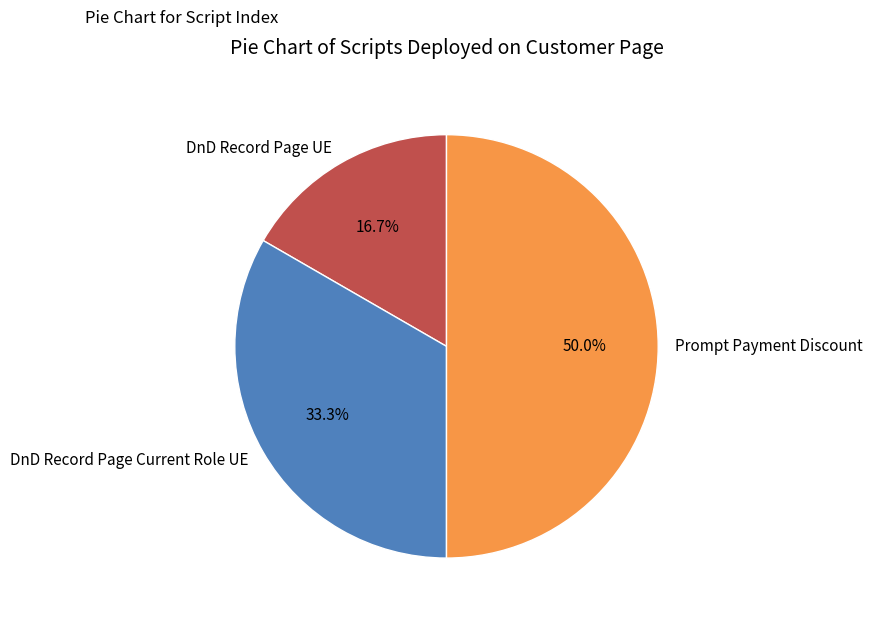

Is DnD Record Page UE the majority of the pie?

No